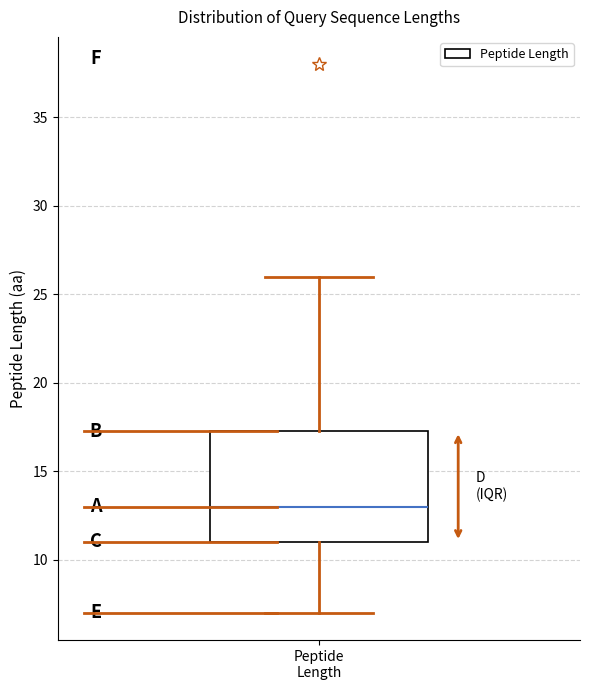

Where does the upper whisker of the box for Peptide Length end on the y-axis? The values are not printed on the chart, so give them approximately, as read against the axis.

26.0